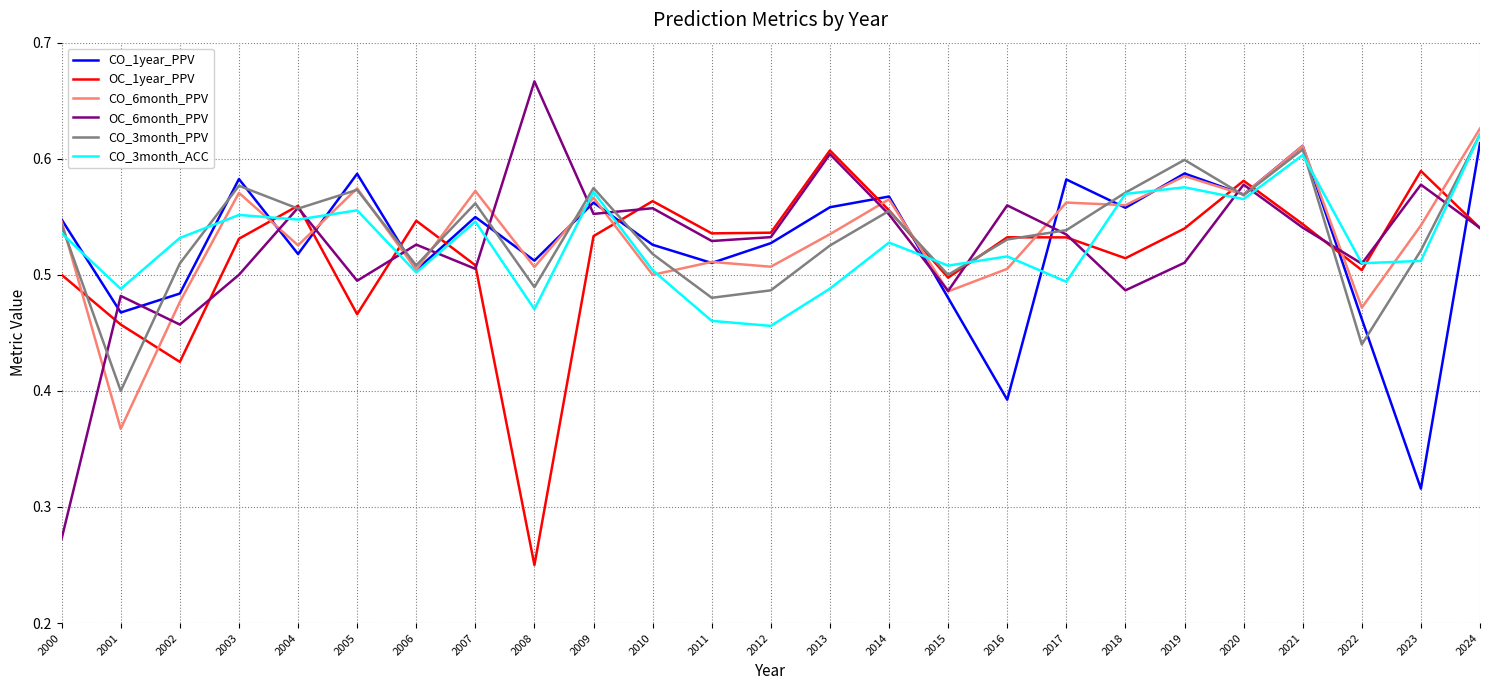

Is it true that CO_1year_PPV equals 0.3 at 2001?

False